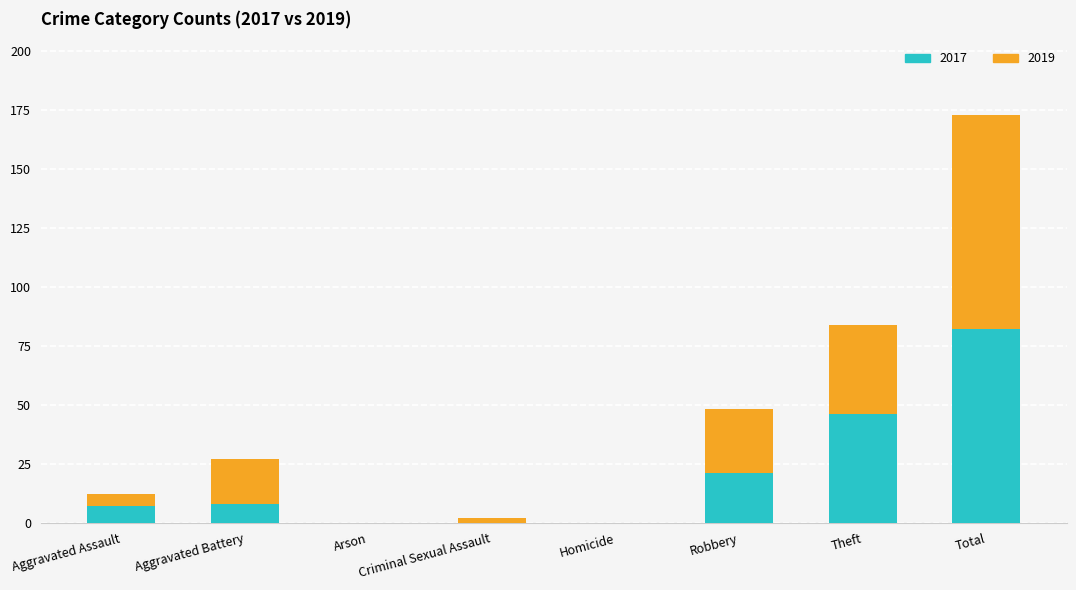

What is the total value across all series at Total?

173